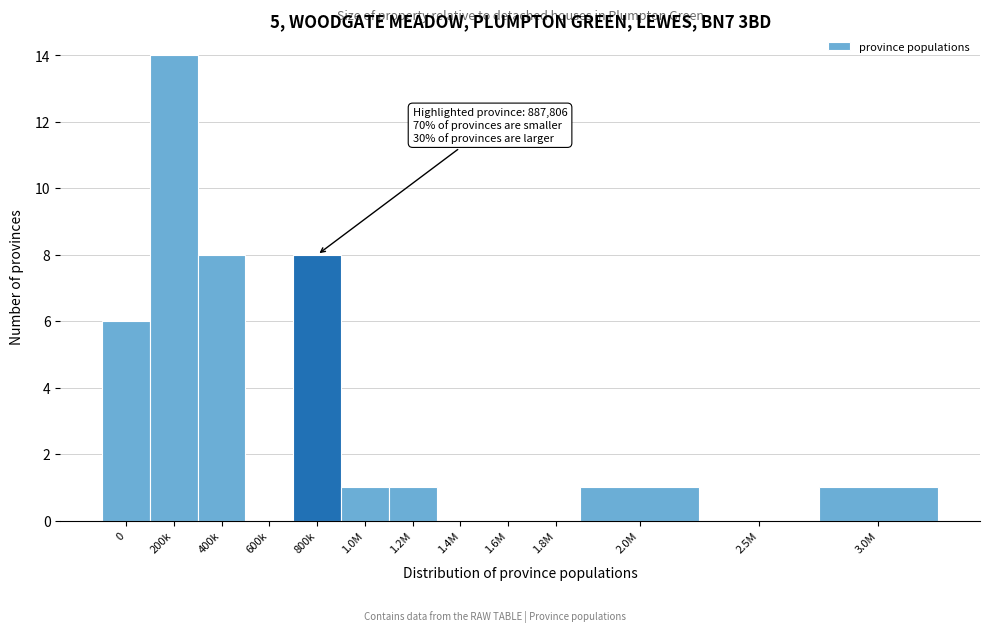

Reading right to left, what are all the values shown in this chart?

3.0M=1	2.5M=0	2.0M=1	1.8M=0	1.6M=0	1.4M=0	1.2M=1	1.0M=1	800k=8	600k=0	400k=8	200k=14	0=6